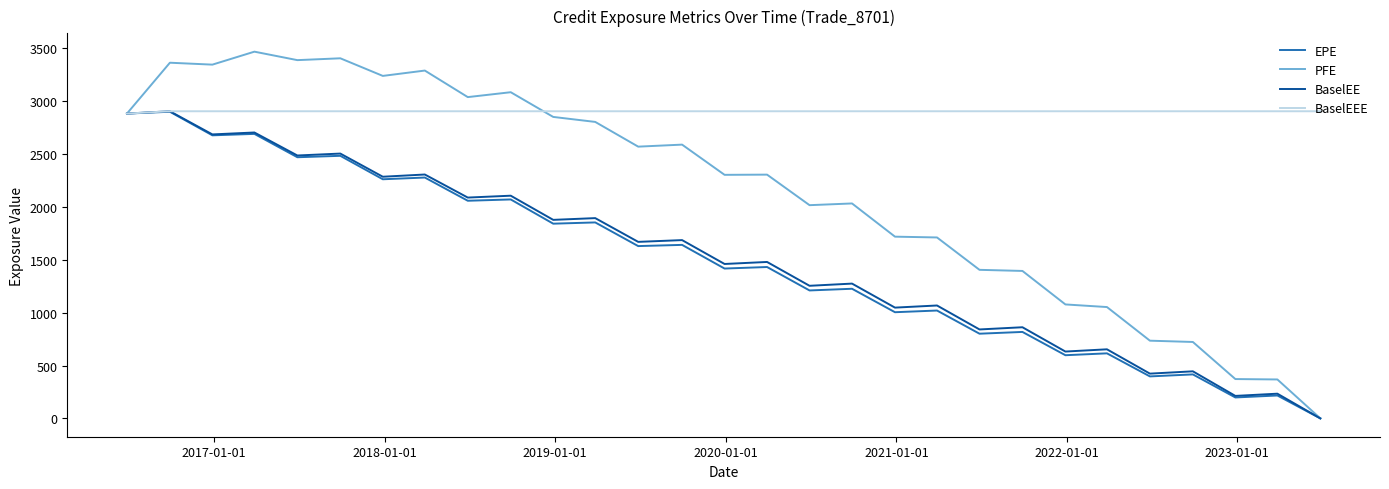

Which series has the largest total across all categories?

BaselEEE